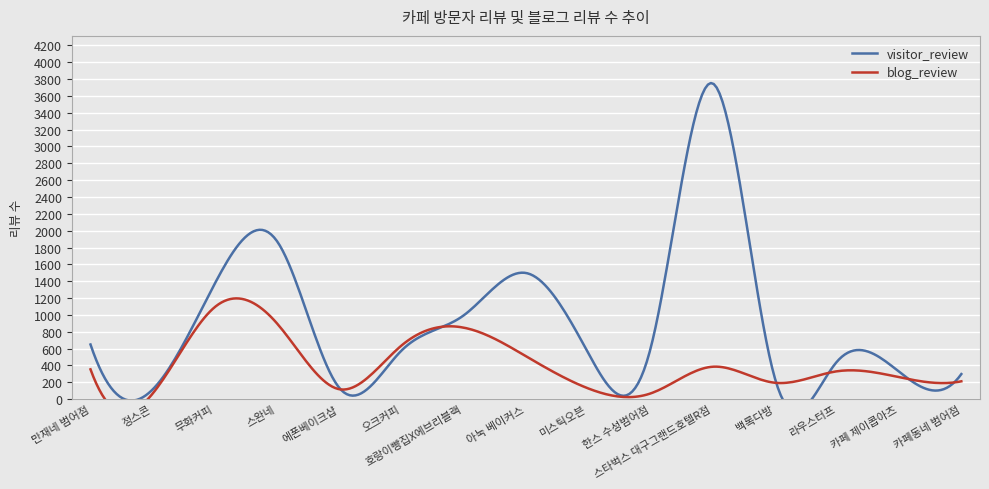

Reading left to right, transcribe all the data shown in this chart.

visitor_review: 649	116	1374	1874	134	577	995	1498	551	591	3750	255	445	325	298
blog_review: 354	67	1094	898	118	637	849	510	128	67	385	195	331	261	212